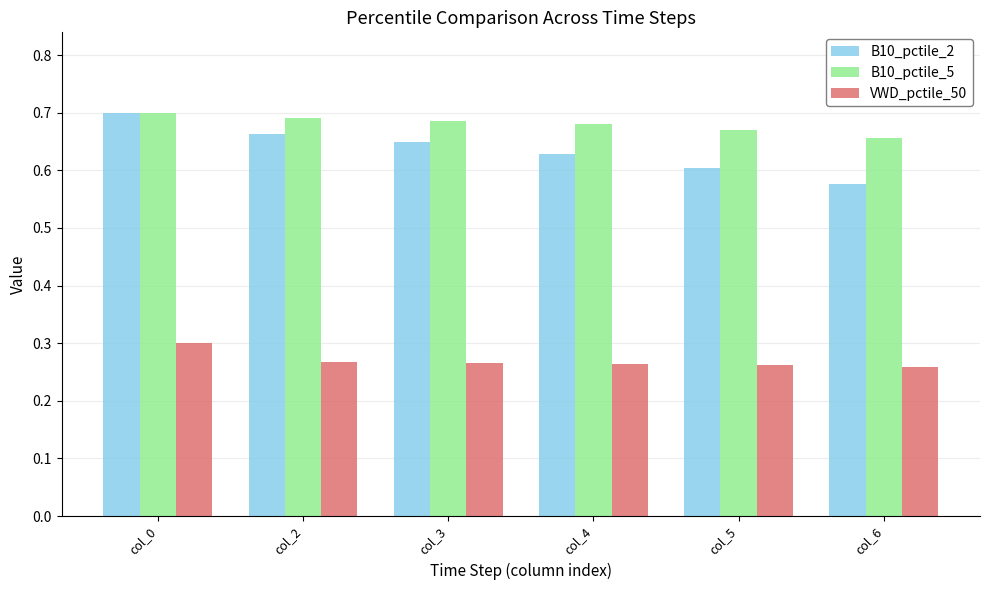

How many B10_pctile_2 values are between 0 and 1?

6